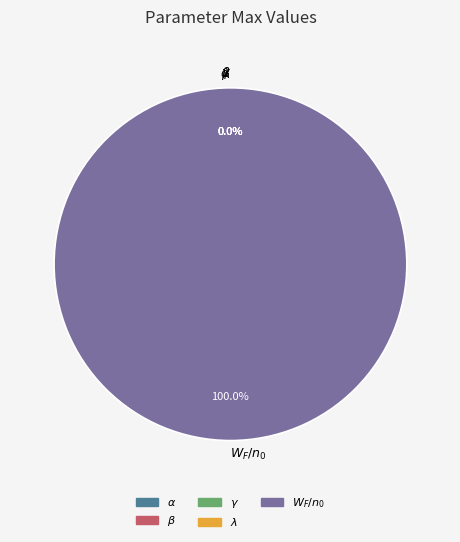

How many segments does this pie chart have?

5